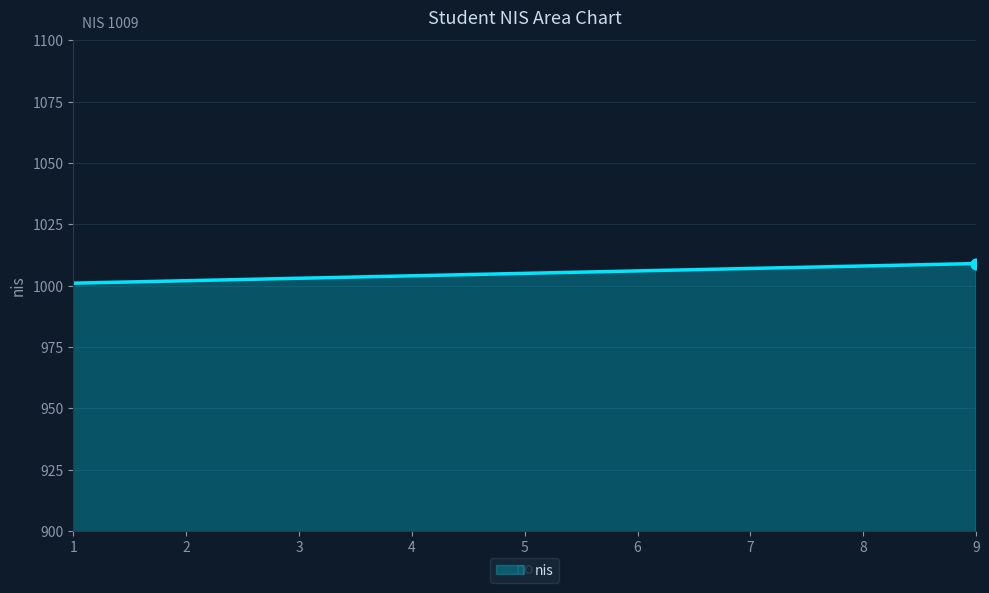

What is the change in value from 3 to 8?

+5